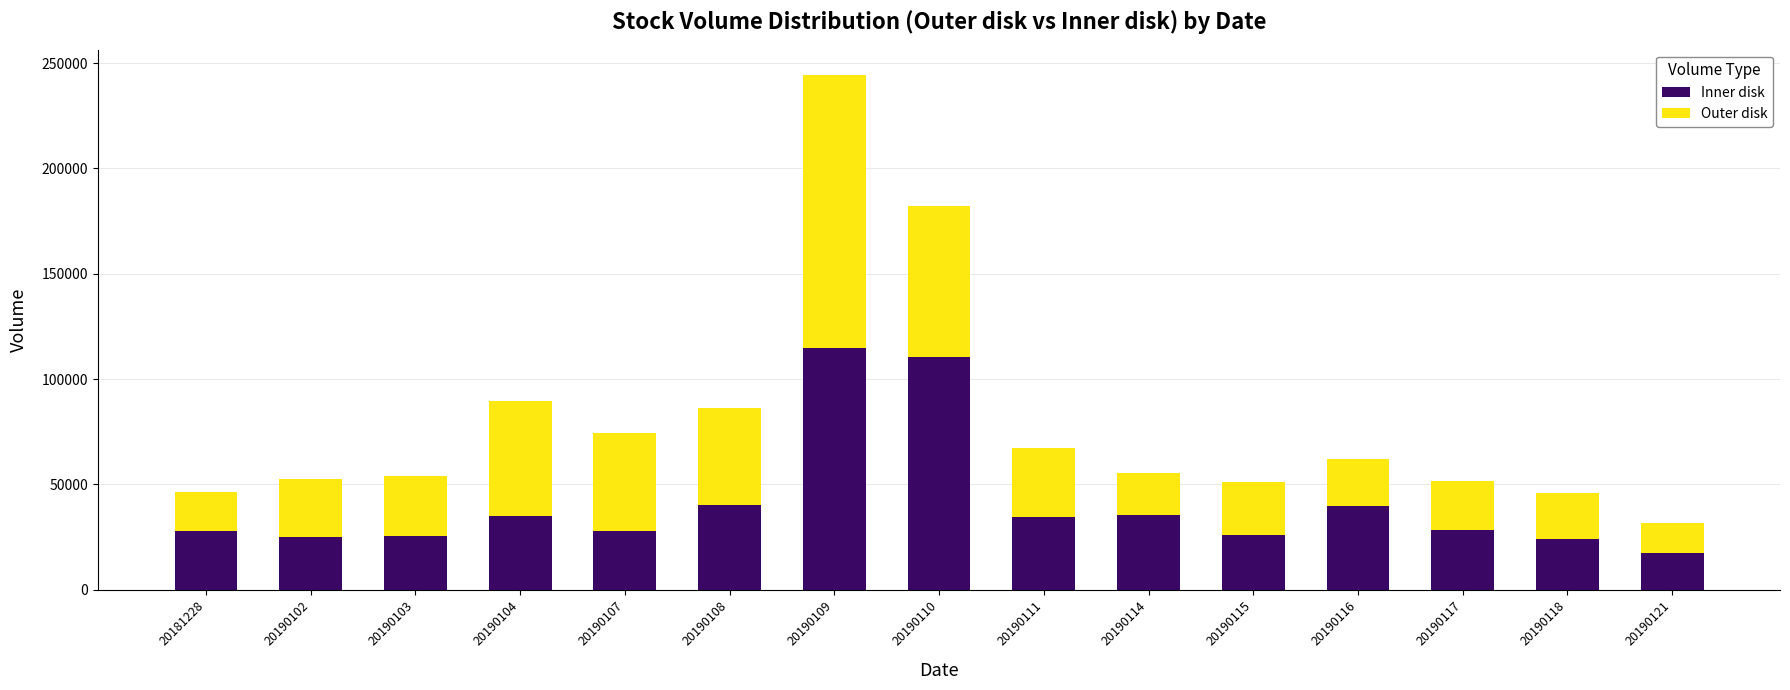

What is the average value of the Inner disk series?

40805